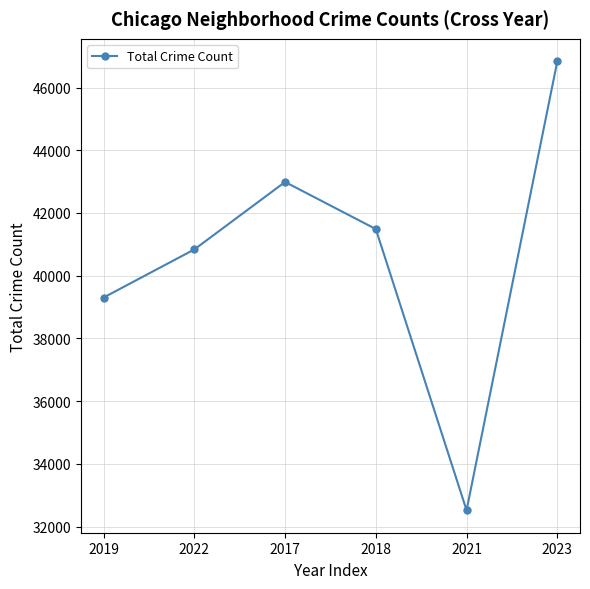

Rank the categories by value from lowest to highest.

2021, 2019, 2022, 2018, 2017, 2023